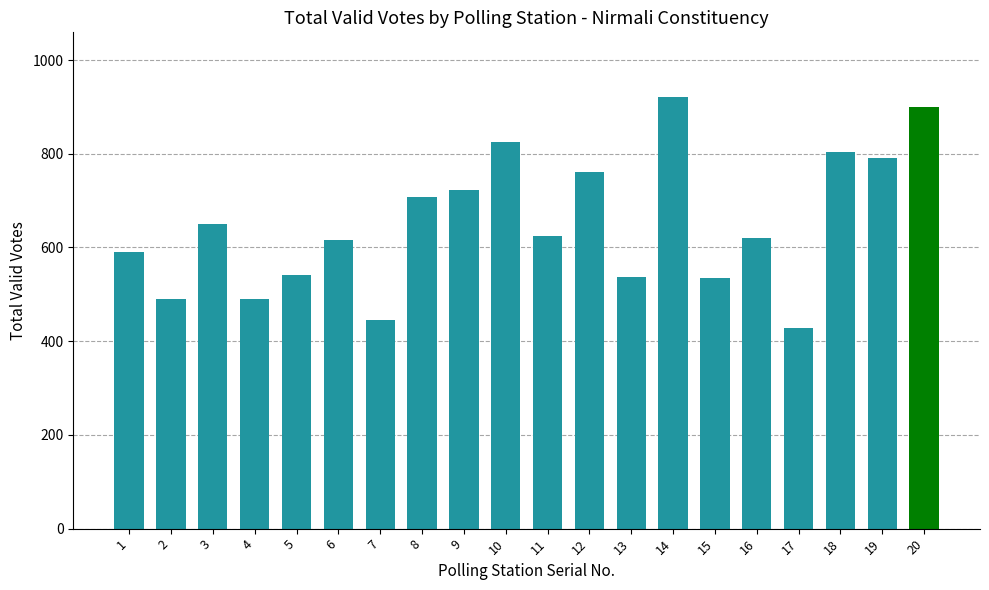

Which label corresponds to the smallest value in the chart?

17